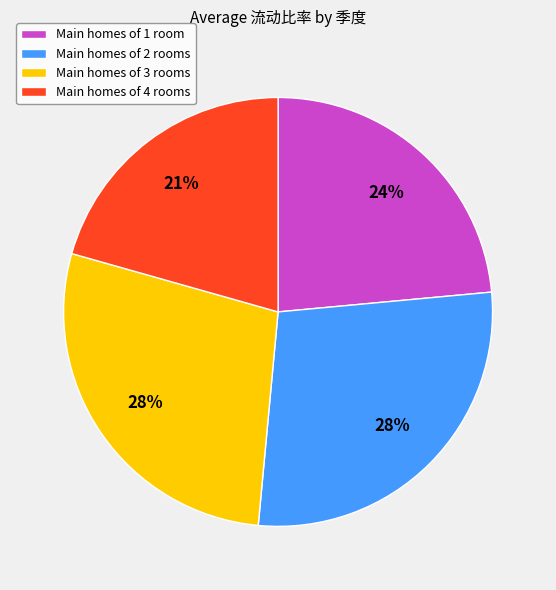

Between Main homes of 3 rooms and Main homes of 1 room, which is larger?

Main homes of 3 rooms